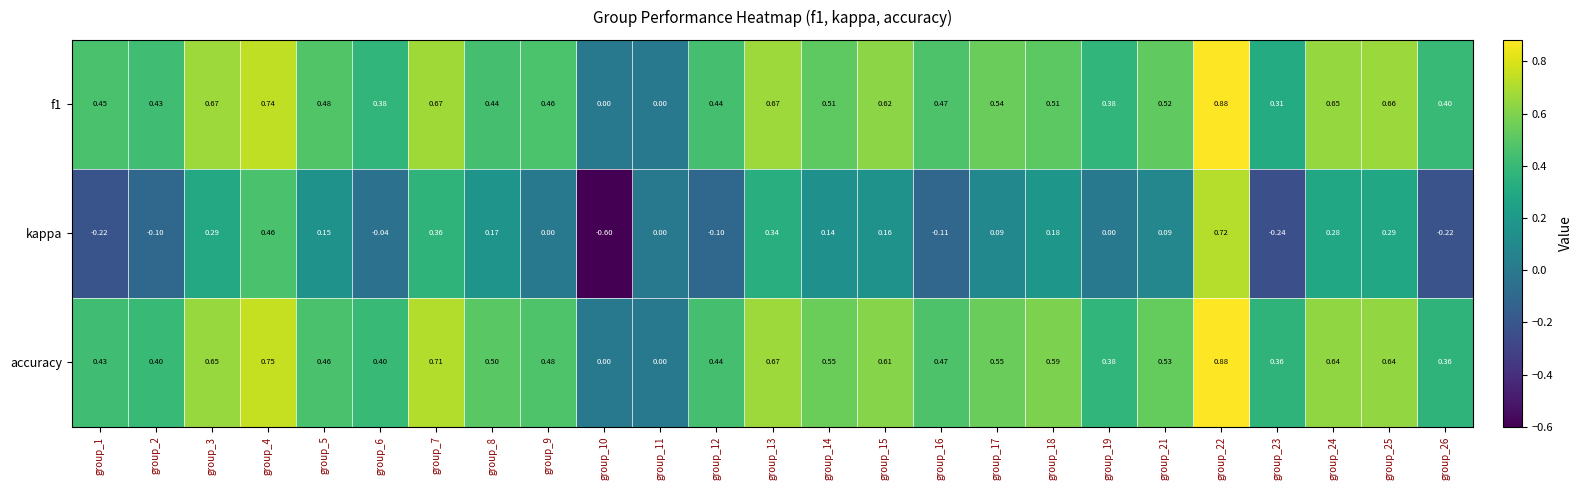

Is the value of accuracy at group_4 greater than the value of f1 at group_25?

Yes